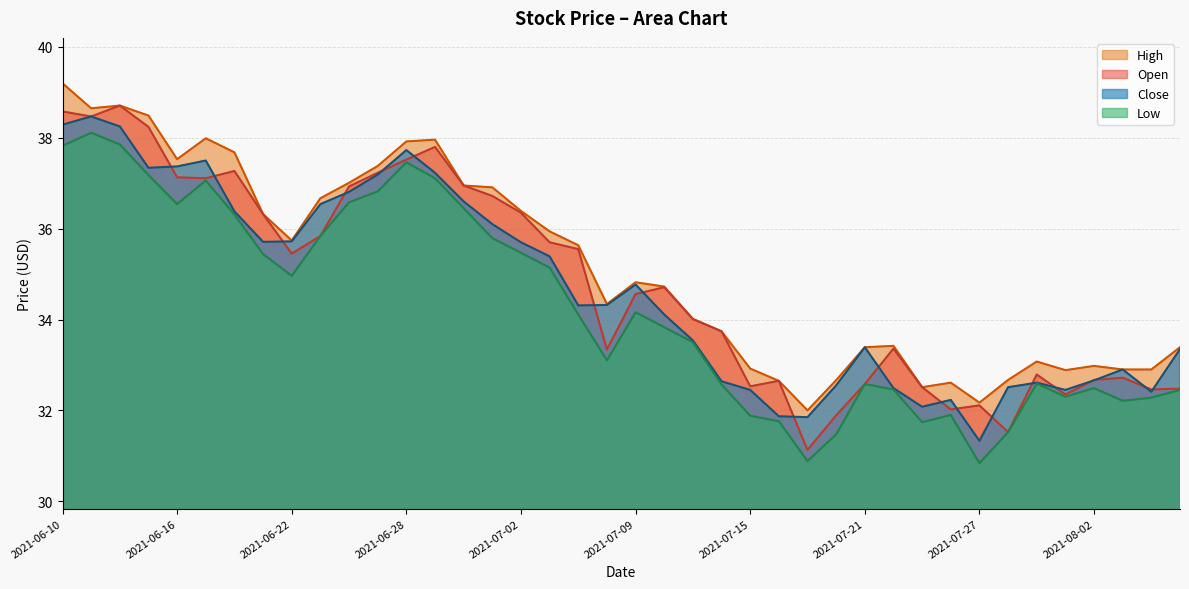

What position from the left is 2021-06-24?

11